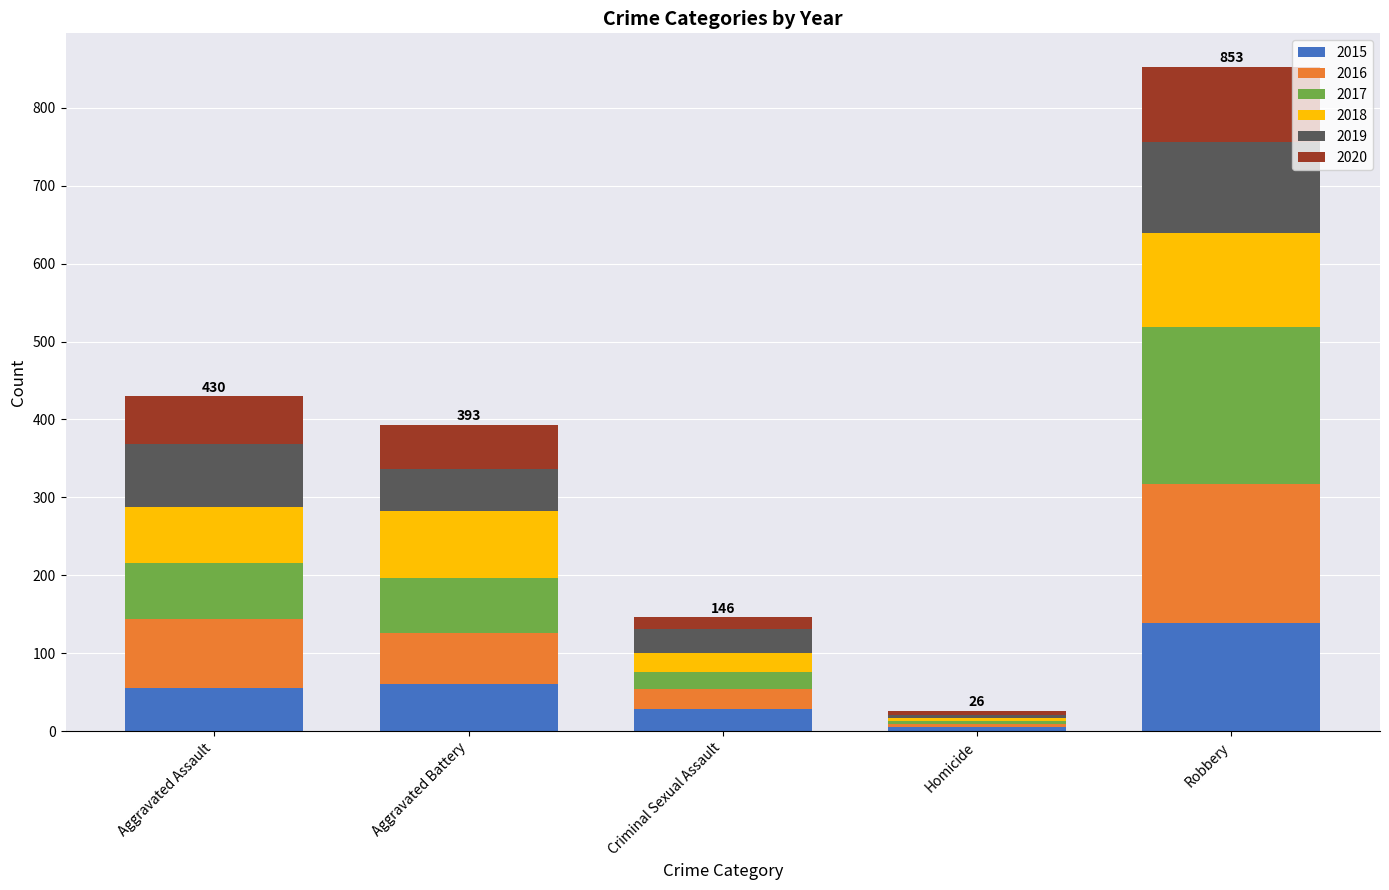

The value of 2015 at Aggravated Battery is 60. True or false?

True